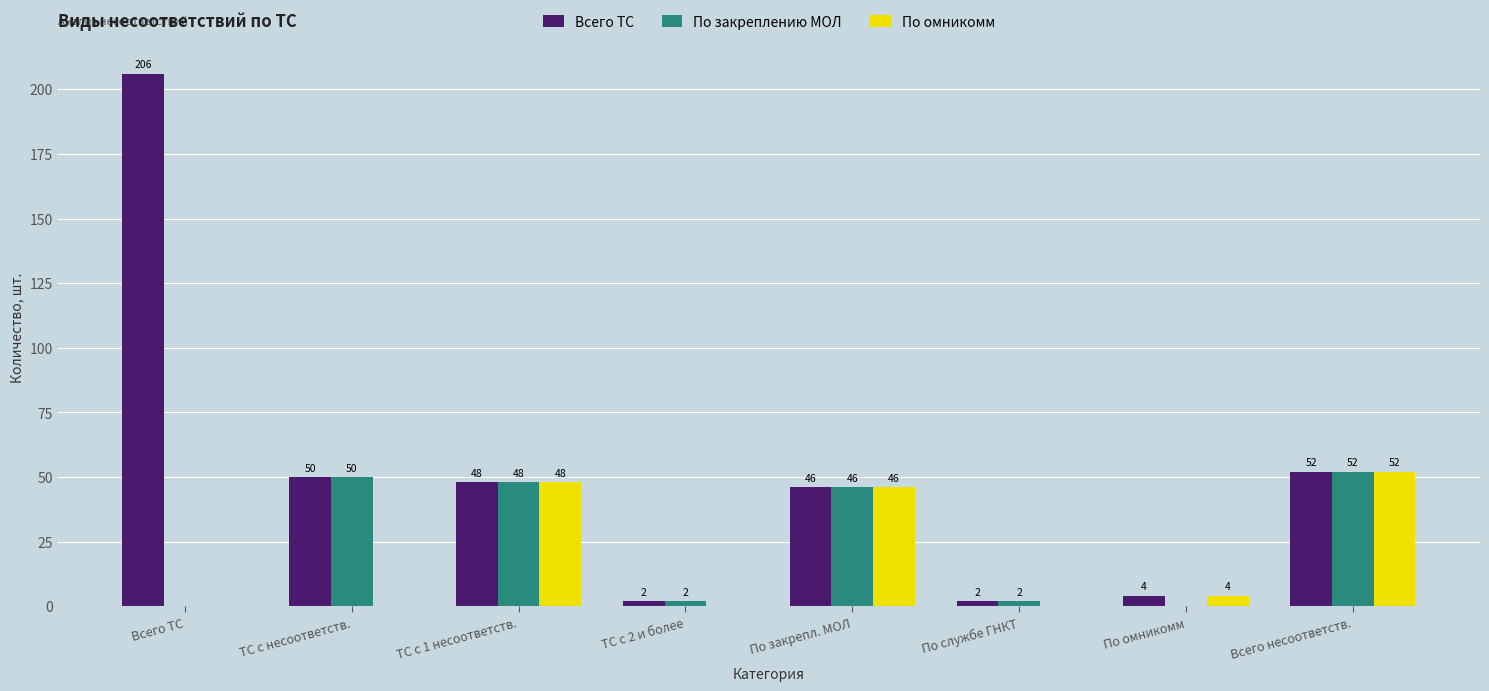

Between ТС с 2 и более and Всего несоответств., which series saw the biggest shift?

По омникомм